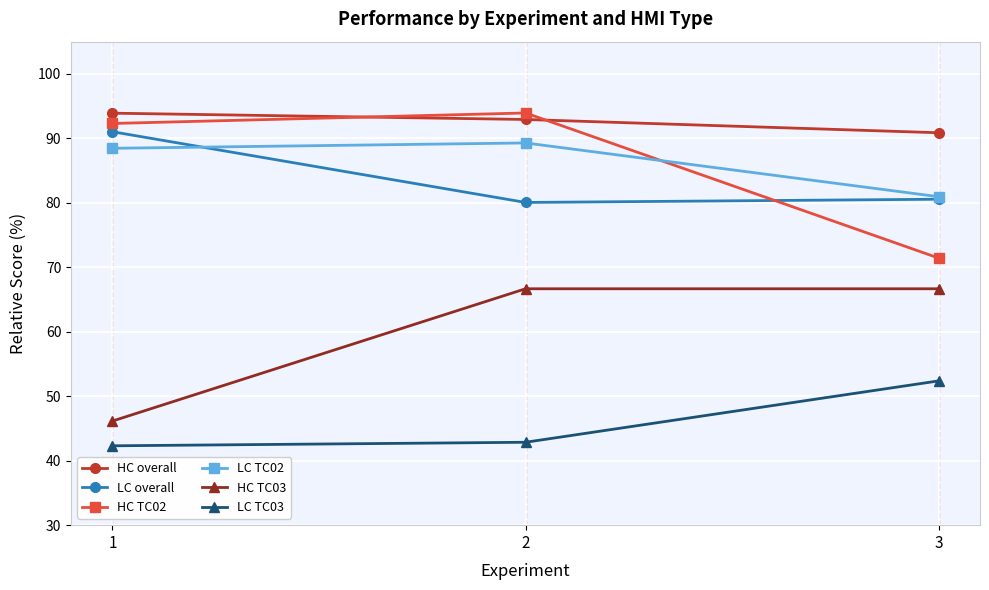

Is it true that LC TC03 equals 42.3 at 1?

True